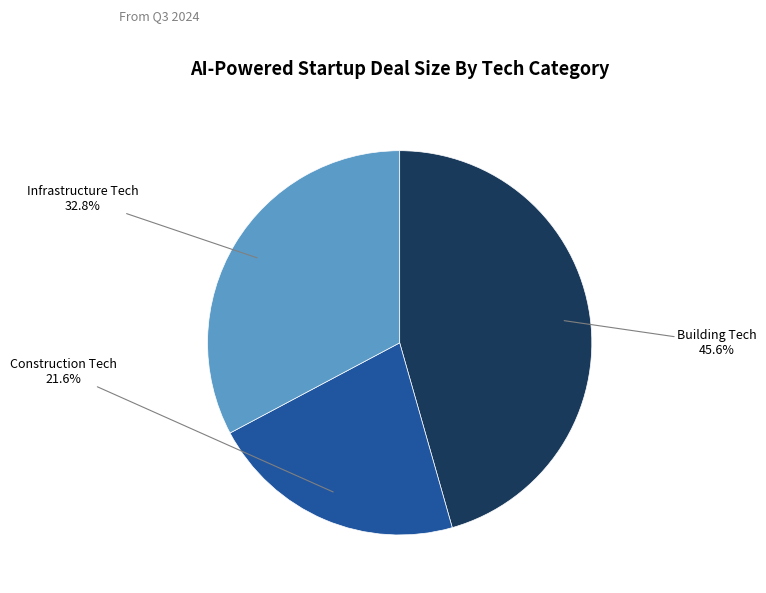

Does any single category account for the majority?

No